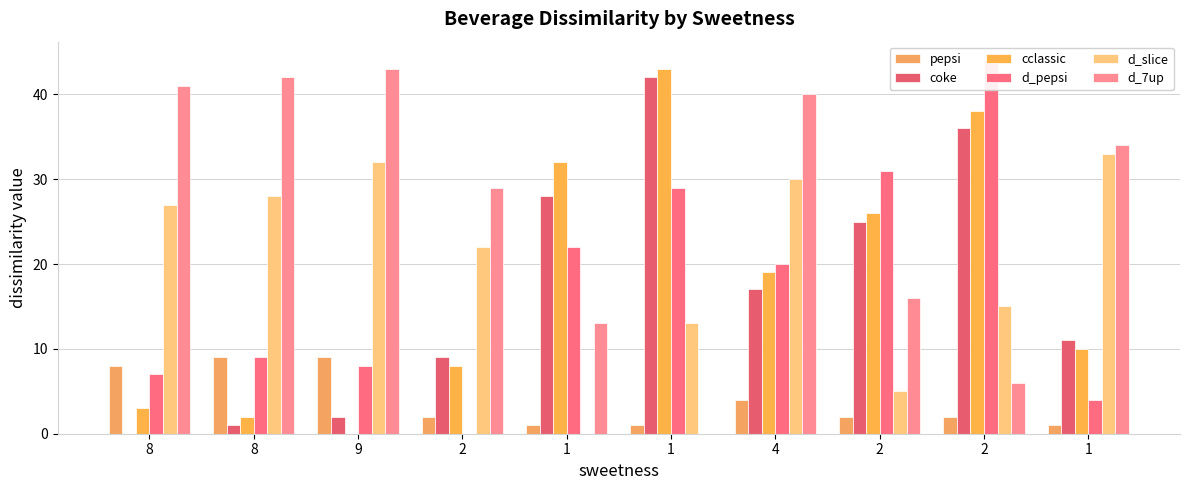

Reading left to right, list all the values displayed in this chart.

pepsi: 8=8	8=9	9=9	2=2	1=1	1=1	4=4	2=2	2=2	1=1
coke: 8=0	8=1	9=2	2=9	1=28	1=42	4=17	2=25	2=36	1=11
cclassic: 8=3	8=2	9=0	2=8	1=32	1=43	4=19	2=26	2=38	1=10
d_pepsi: 8=7	8=9	9=8	2=0	1=22	1=29	4=20	2=31	2=44	1=4
d_slice: 8=27	8=28	9=32	2=22	1=0	1=13	4=30	2=5	2=15	1=33
d_7up: 8=41	8=42	9=43	2=29	1=13	1=0	4=40	2=16	2=6	1=34